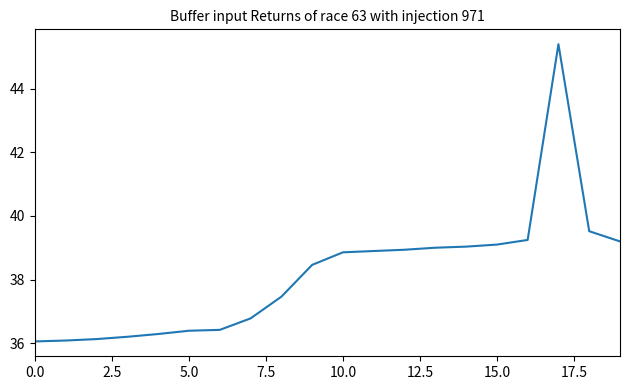

What is the sum of all values?

763.5